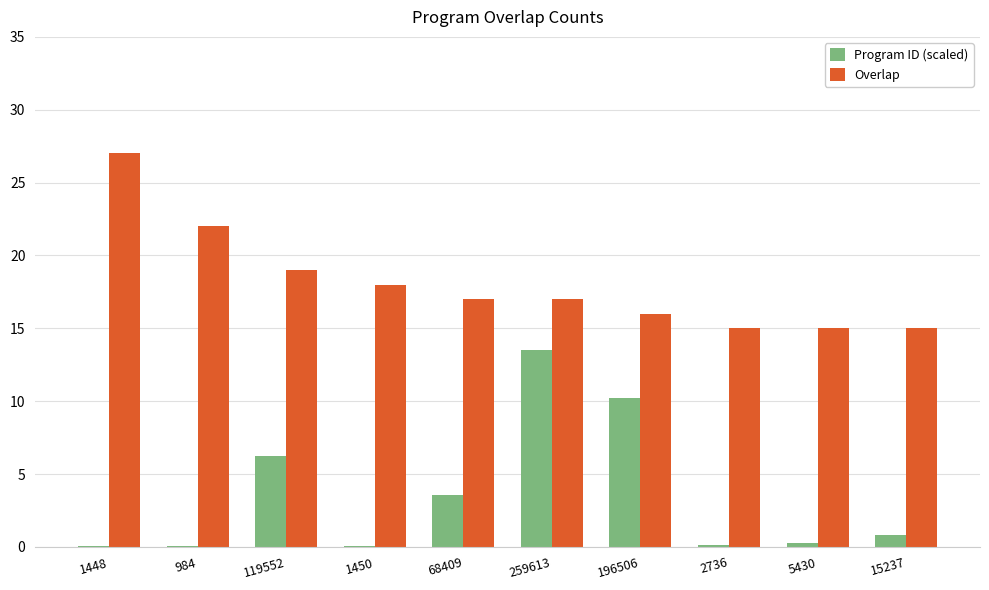

At which label does Overlap reach its peak?

1448